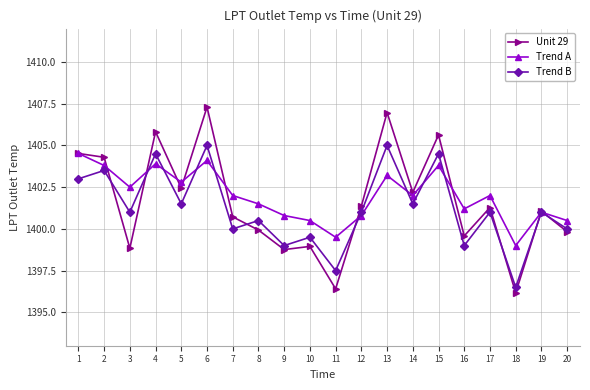

What is the maximum value for Trend B?

1405.0